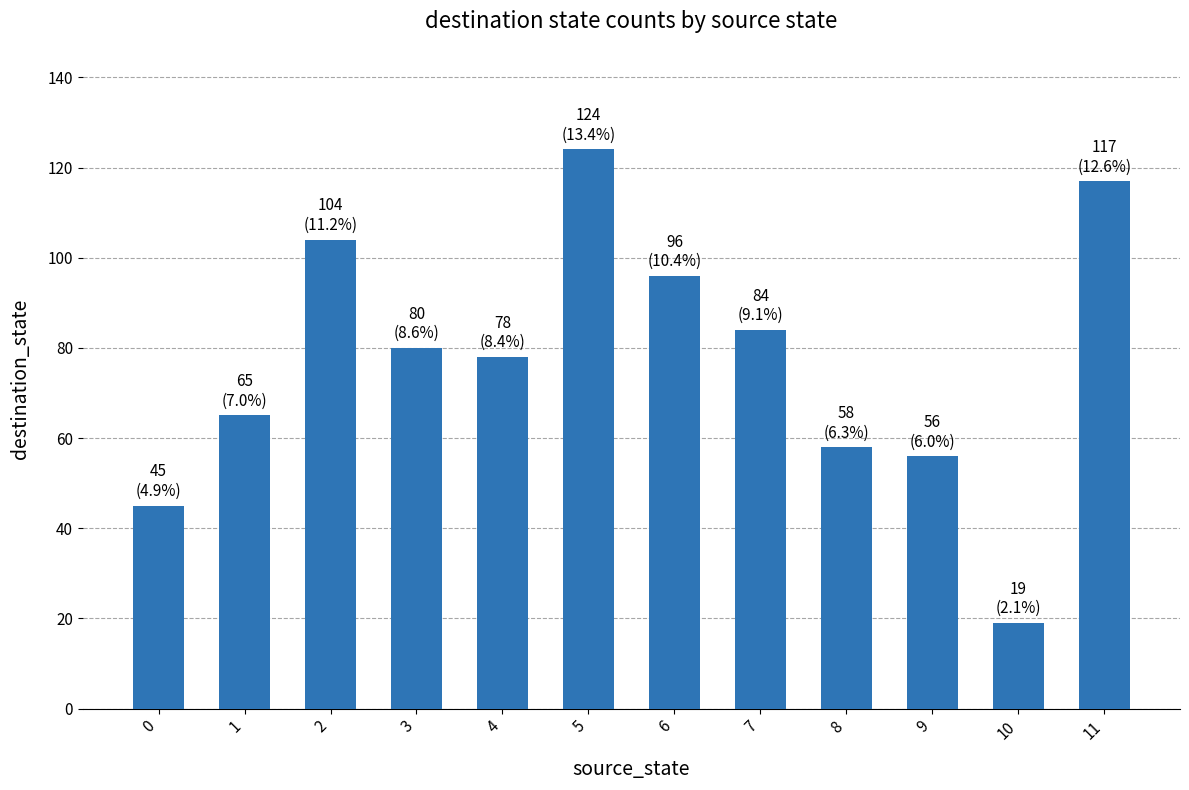

Reading left to right, what are all the values shown in this chart?

45	65	104	80	78	124	96	84	58	56	19	117